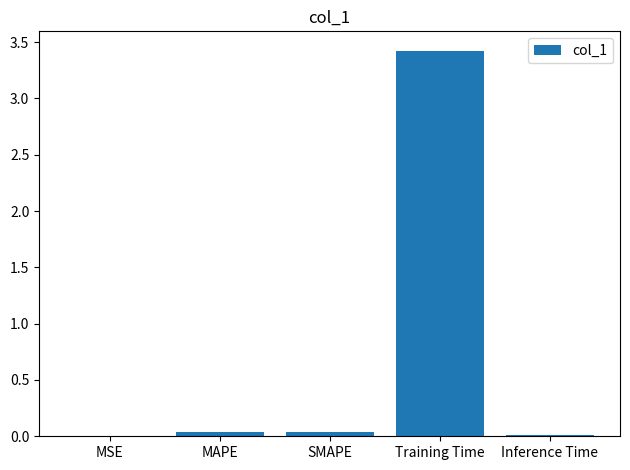

Are the bars horizontal?

No